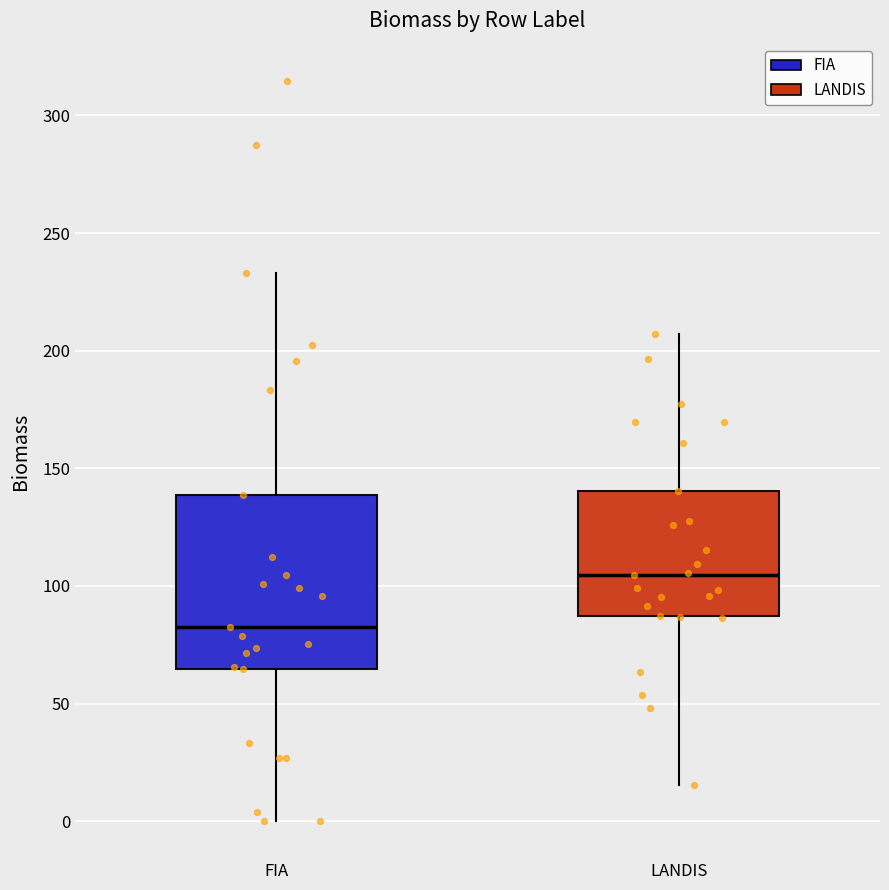

Which box is the tallest, from its lower edge to its upper edge?

FIA